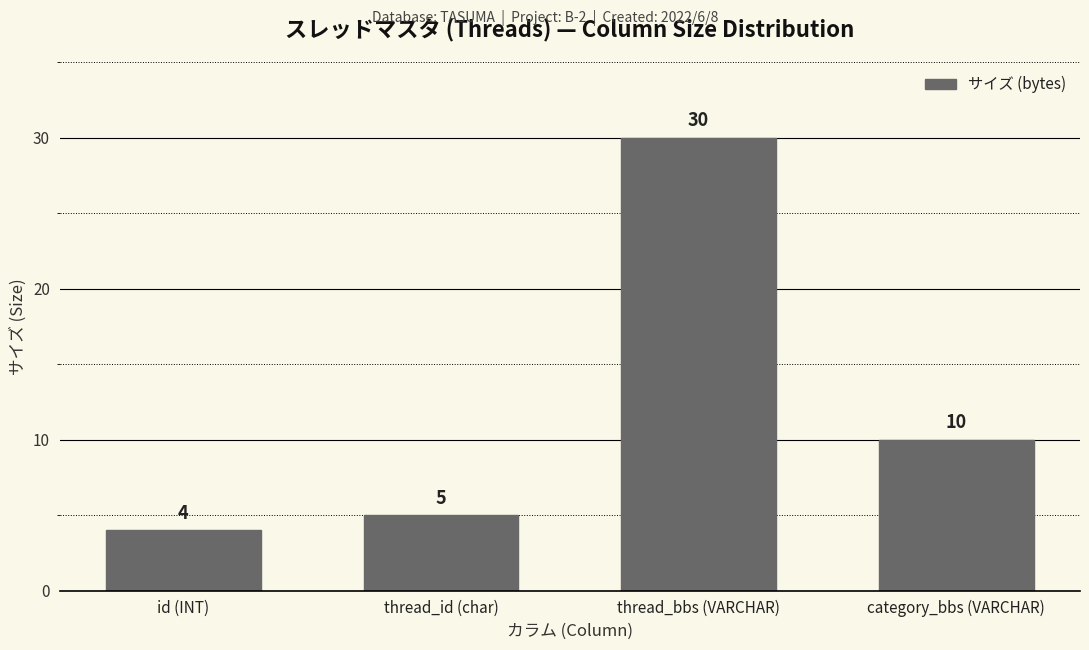

Reading left to right, extract all data points from this chart.

id (INT)=4	thread_id (char)=5	thread_bbs (VARCHAR)=30	category_bbs (VARCHAR)=10